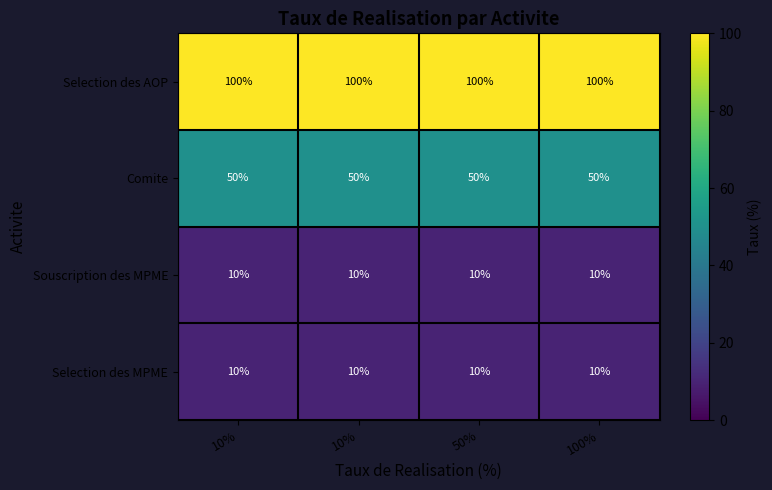

How many data points does each series have?

4